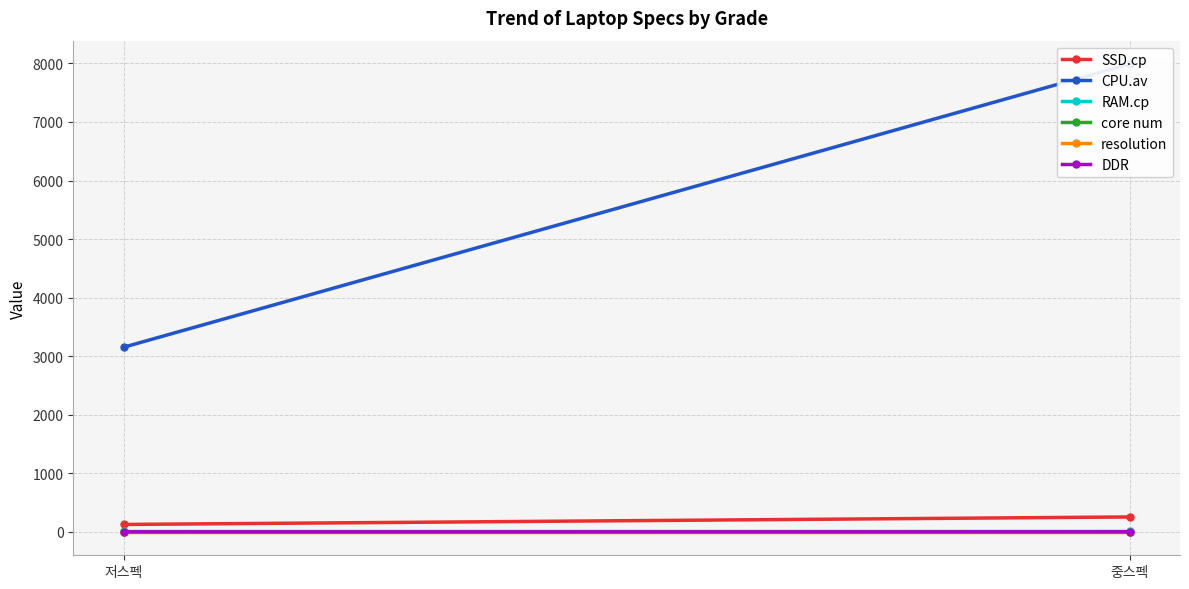

What is the average value of the SSD.cp series?

192